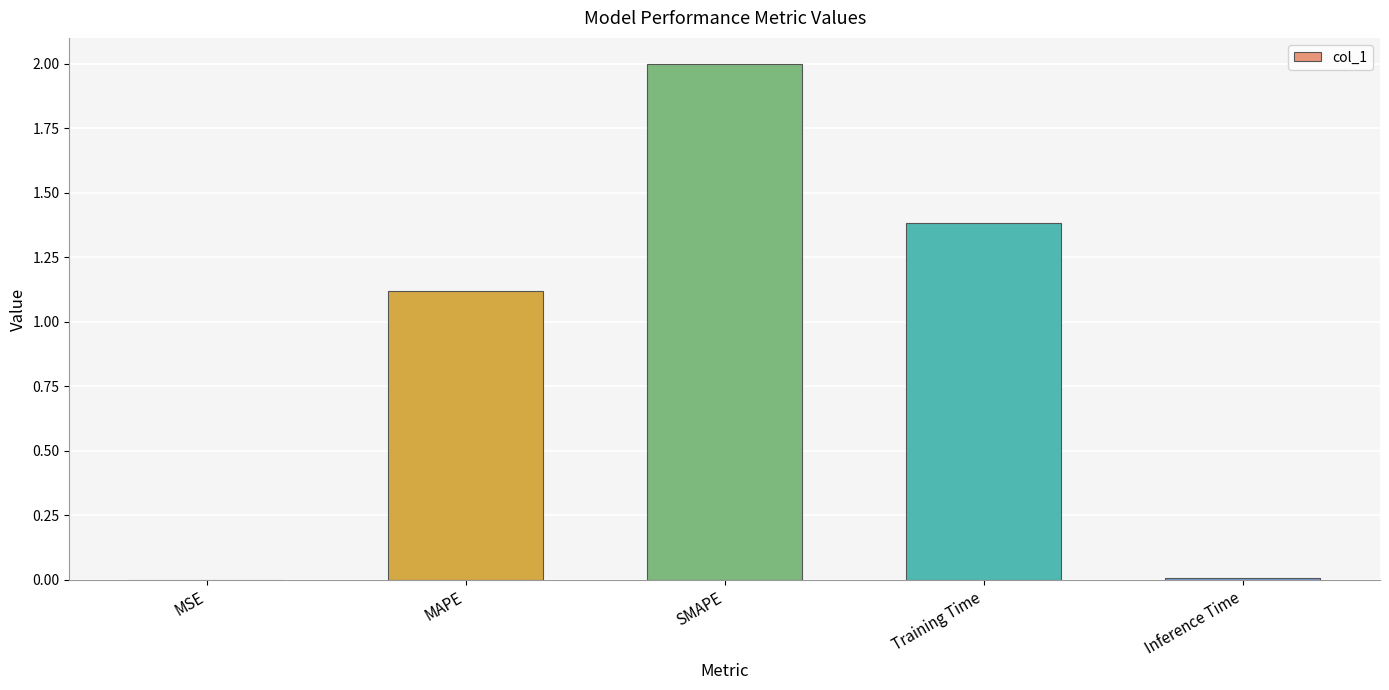

True or false: the data shows 0.0 at MSE.

True